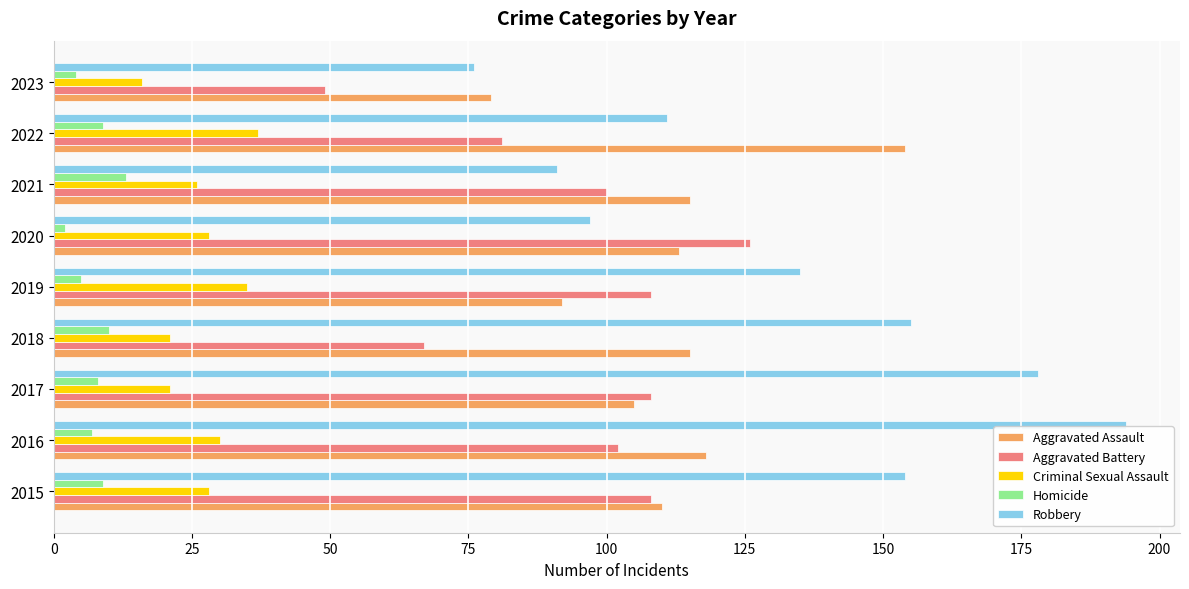

What is the sum of all Aggravated Assault values?

1001